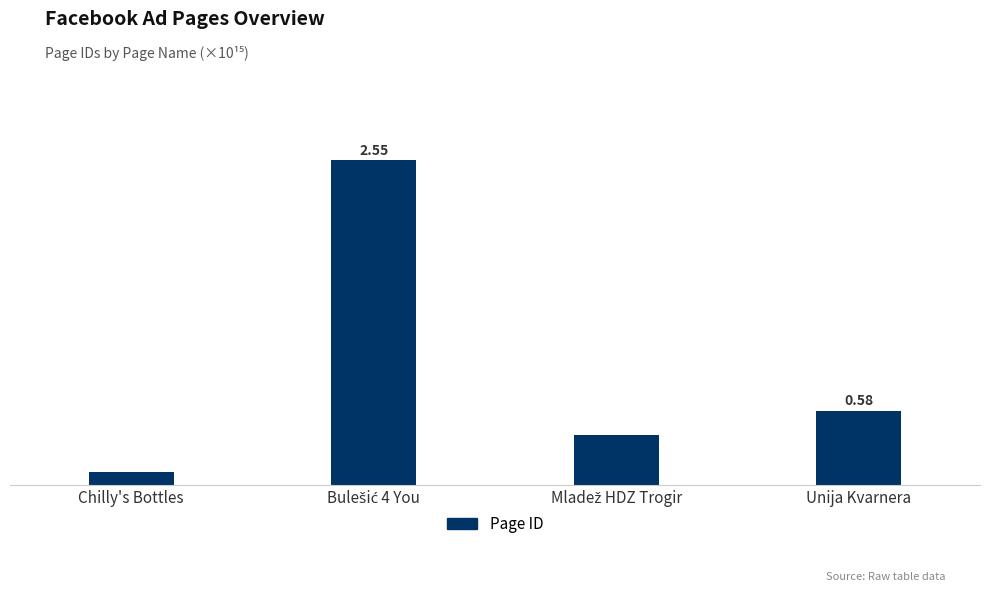

Between Chilly's Bottles and Unija Kvarnera, which is larger?

Unija Kvarnera